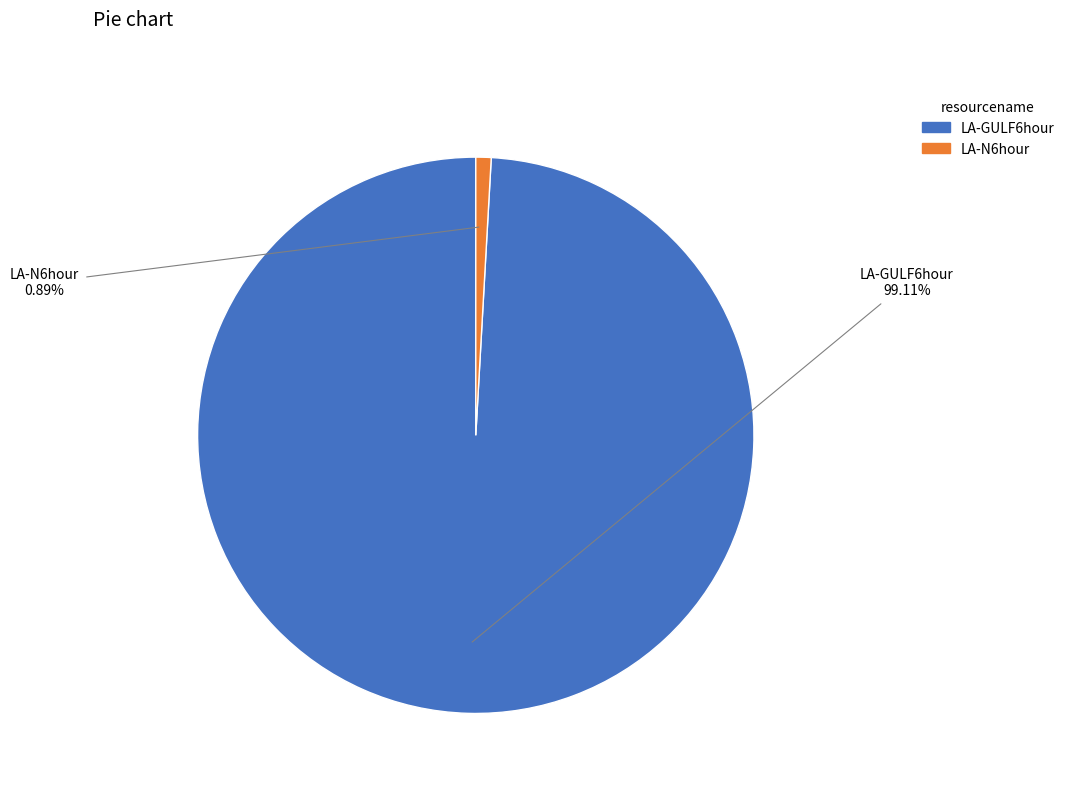

Do LA-N6hour and LA-GULF6hour together represent more than half of the pie?

Yes